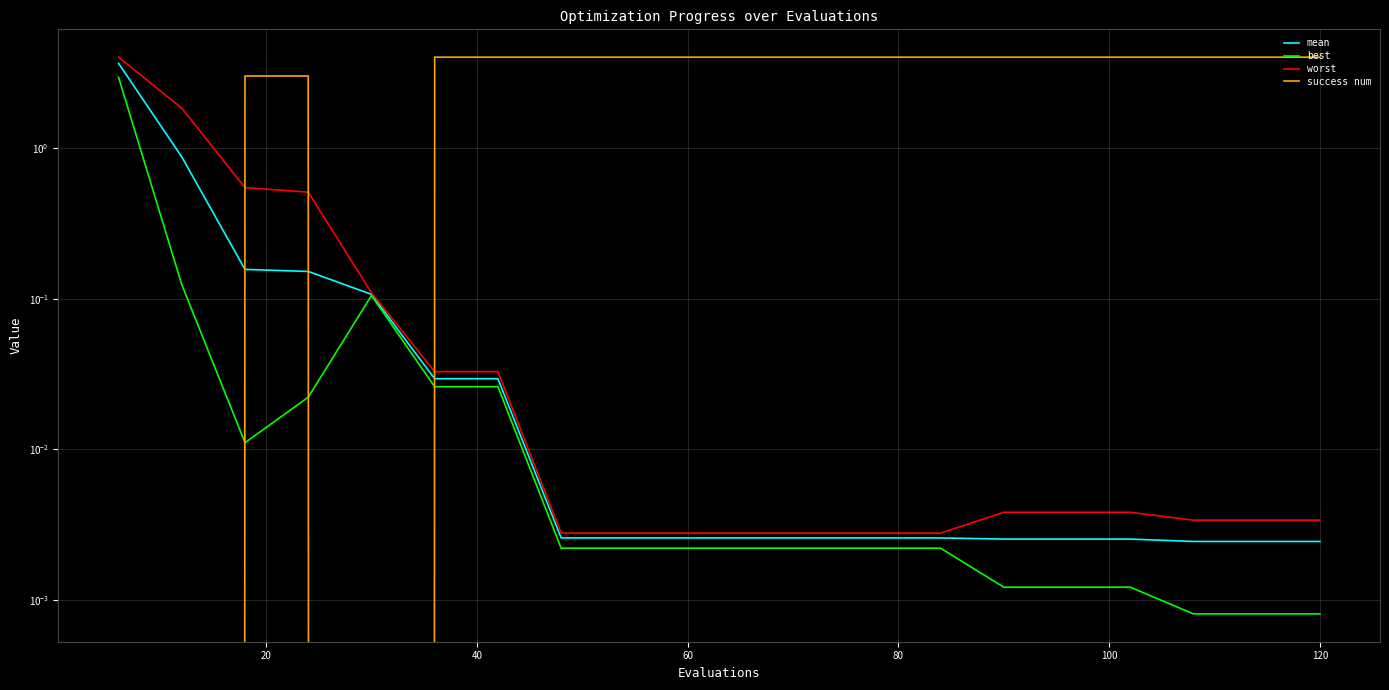

Count the number of data series in this chart.

4